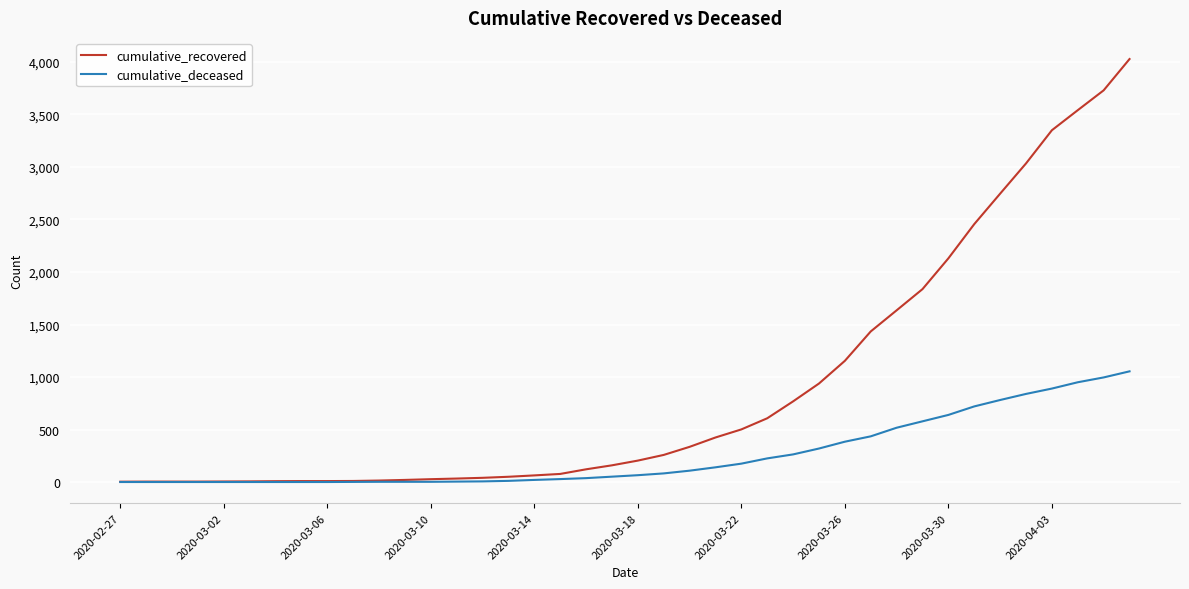

Which series has the largest total across all categories?

cumulative_recovered